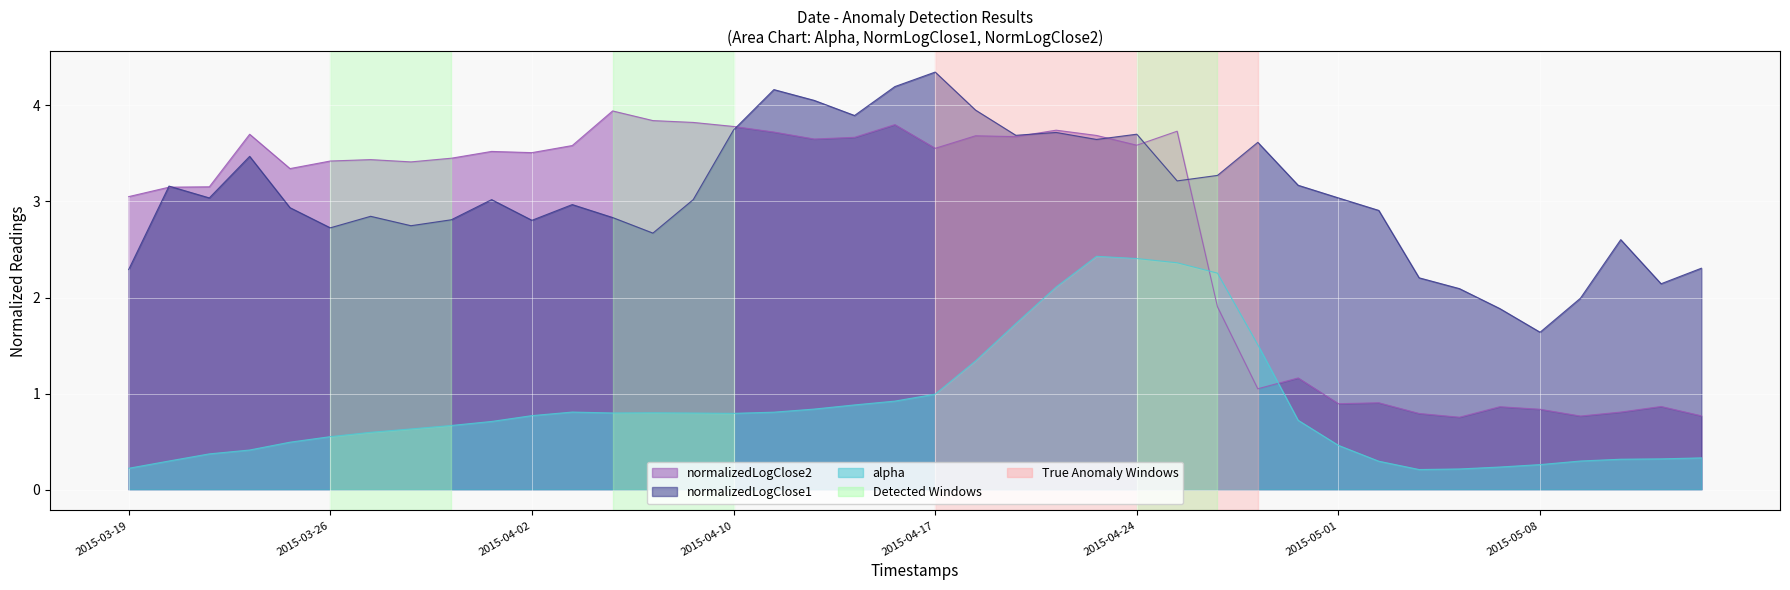

What is the value of the normalizedLogClose1 point at the 32nd from the left?

2.9